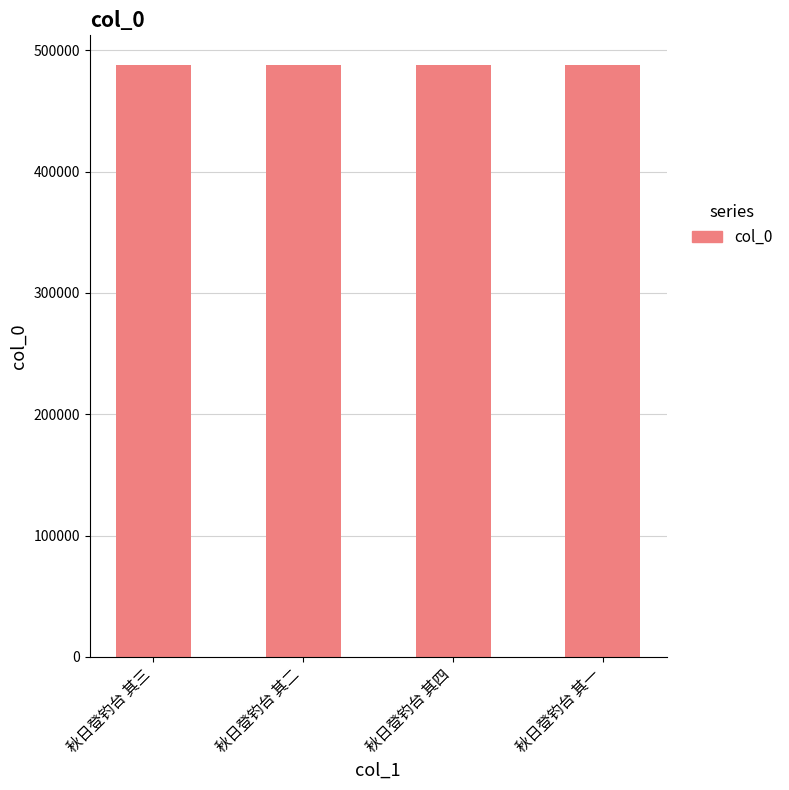

True or false: the data shows 788624 at 秋日登钓台 其四.

False